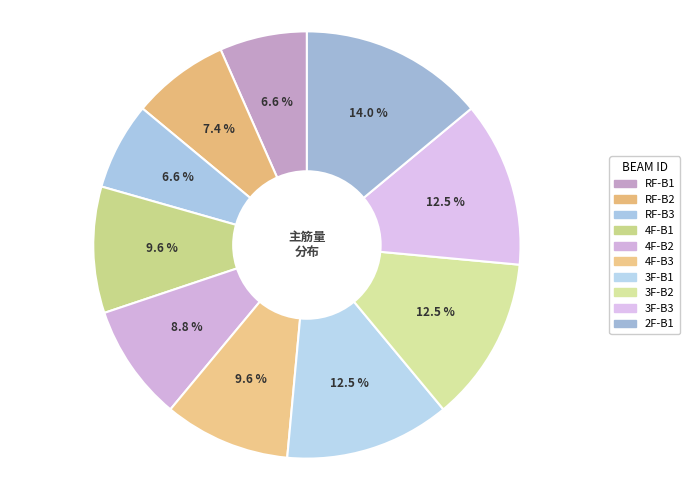

True or false: 4F-B3 accounts for 1% of the total.

False